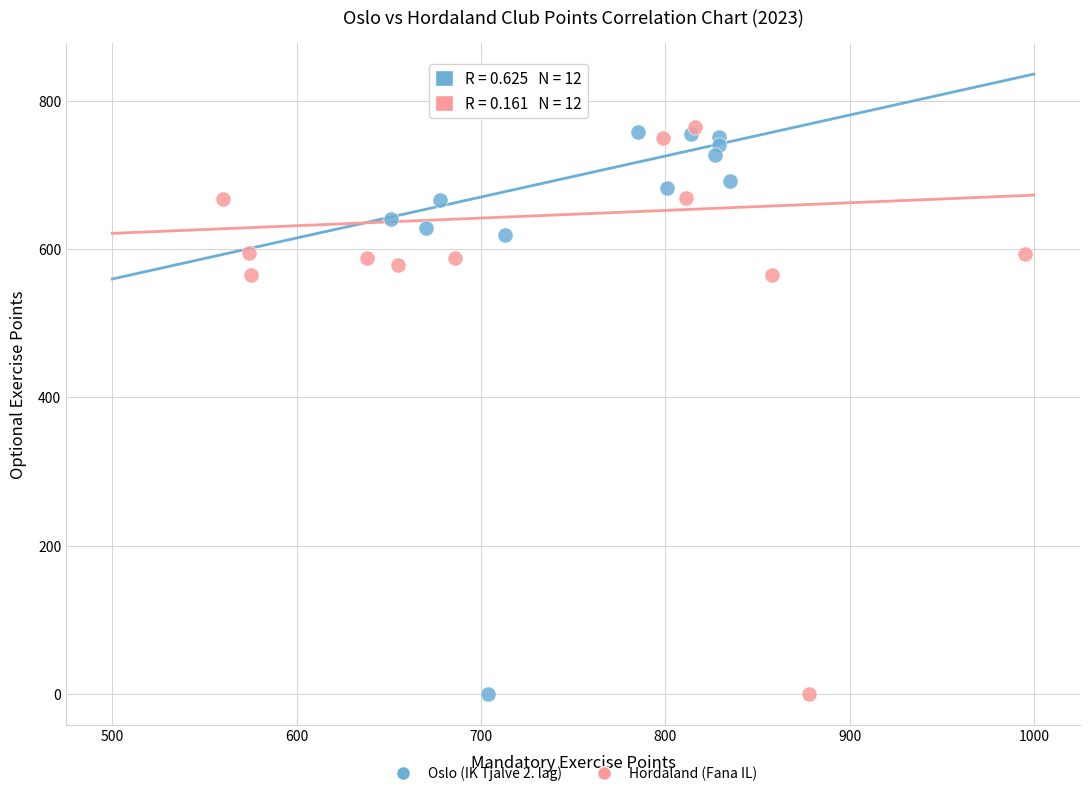

Which series has the largest Y range (max minus min)?

Oslo (IK Tjalve 2. lag)